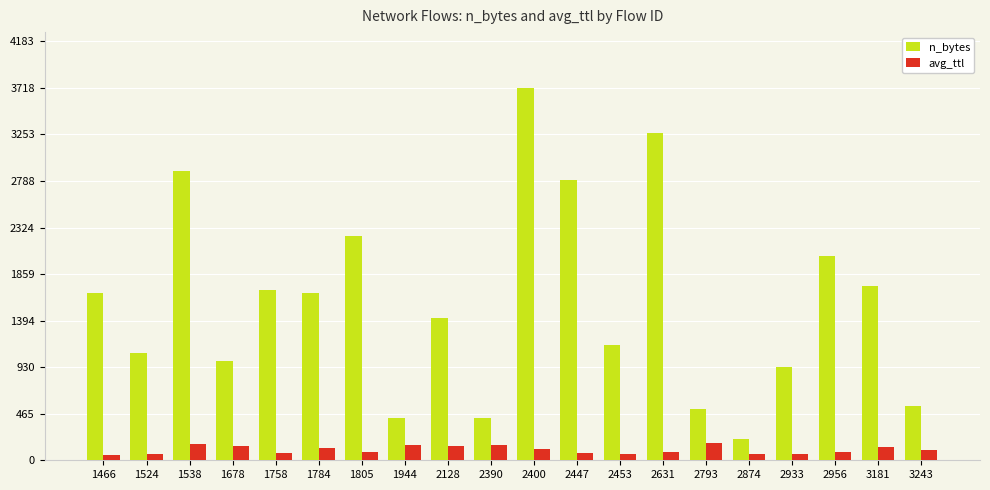

Read the avg_ttl value at 1805.

85.3